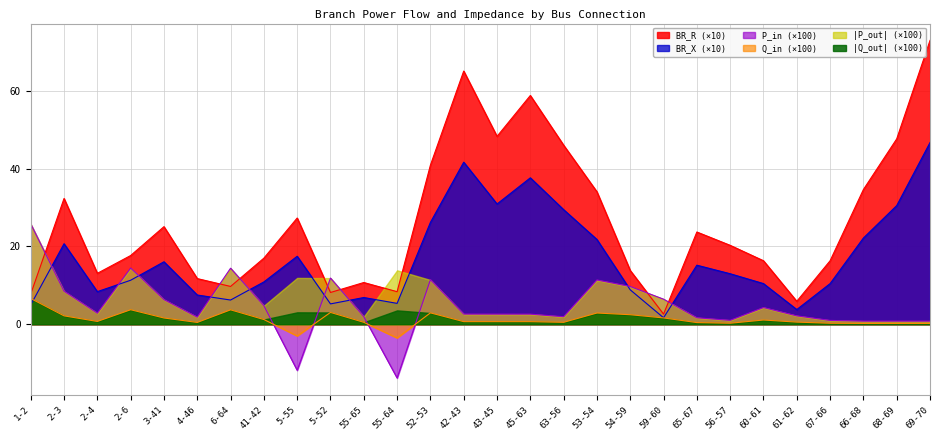

Which series has the widest spread of values?

BR_R (×10)